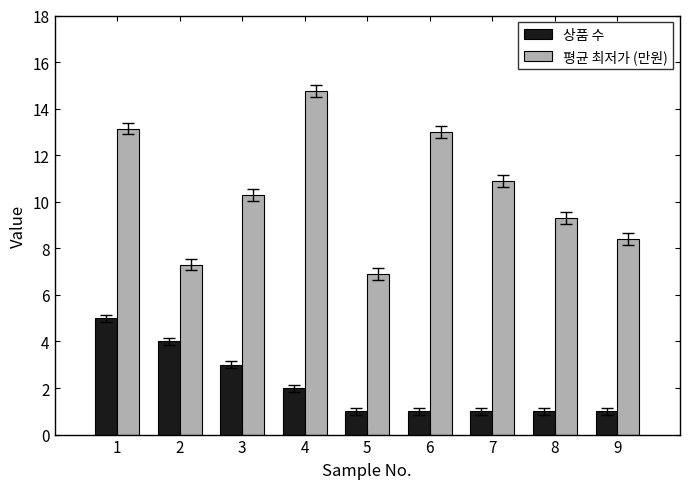

What are all the series names shown in the legend?

상품 수, 평균 최저가 (만원)